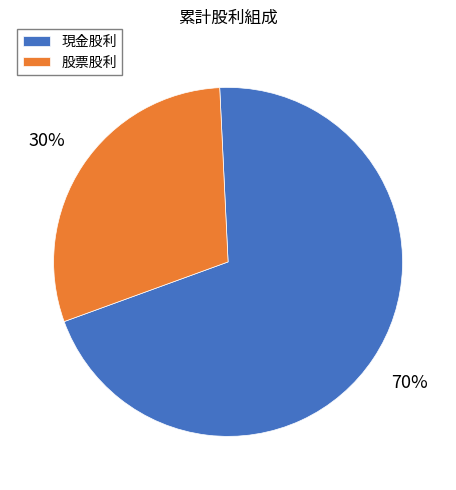

Which category has the smallest portion of the pie?

股票股利